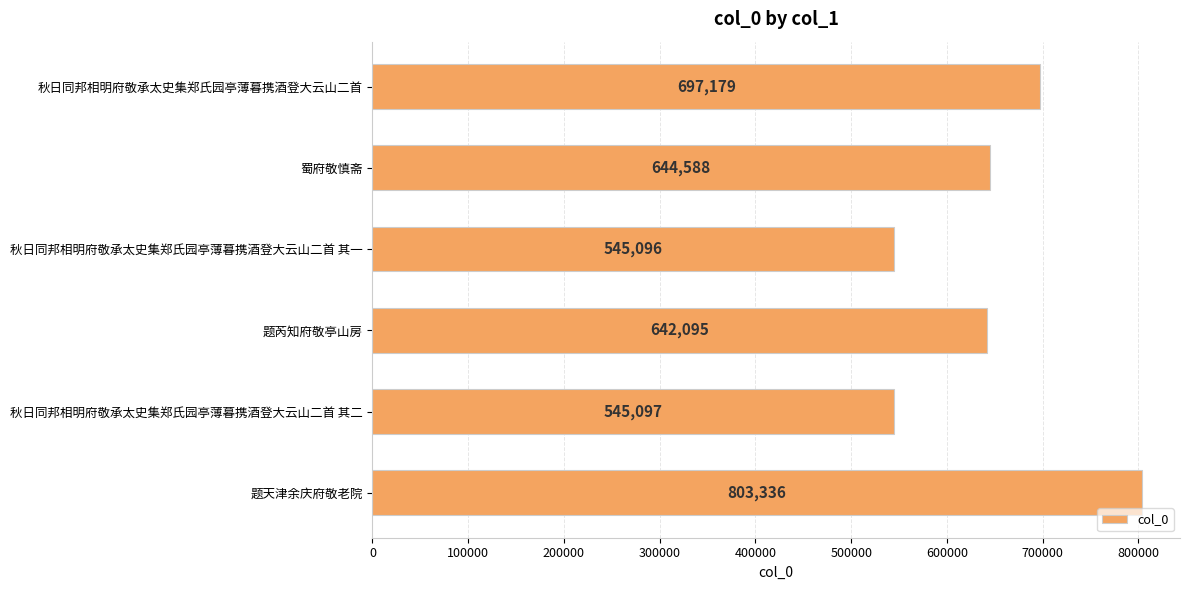

At which category does the chart reach its peak across all series?

题天津余庆府敬老院